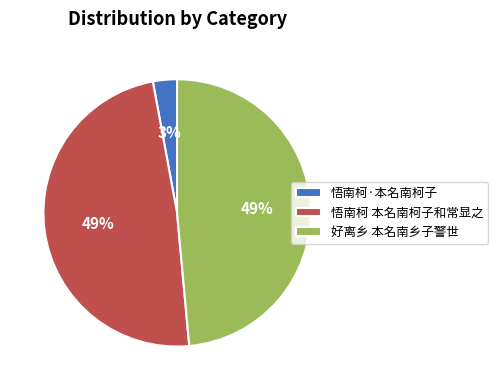

To the nearest percent, what portion does 好离乡 本名南乡子警世 represent?

49%